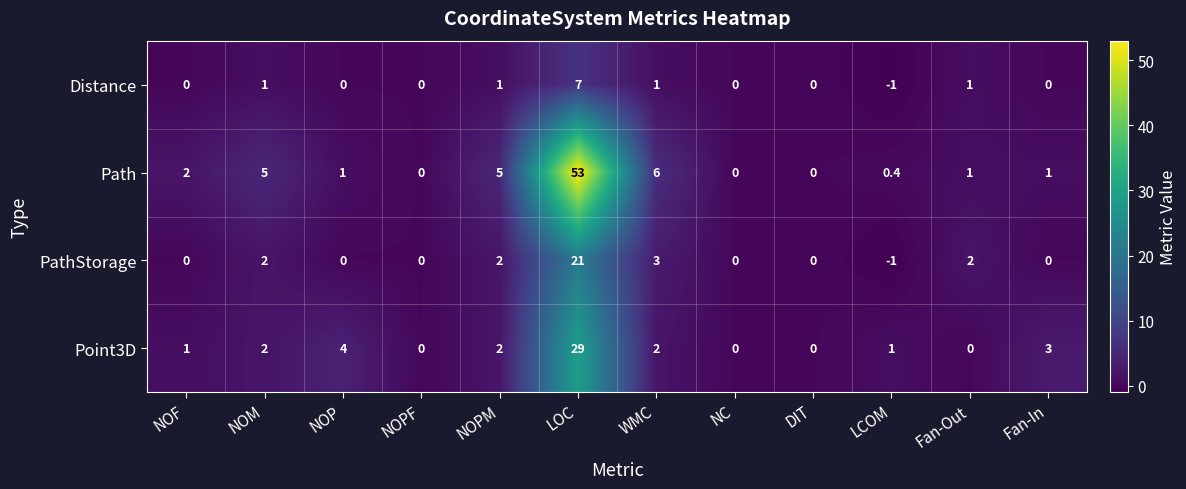

At WMC, list the series in order from smallest to largest.

Distance, Point3D, PathStorage, Path